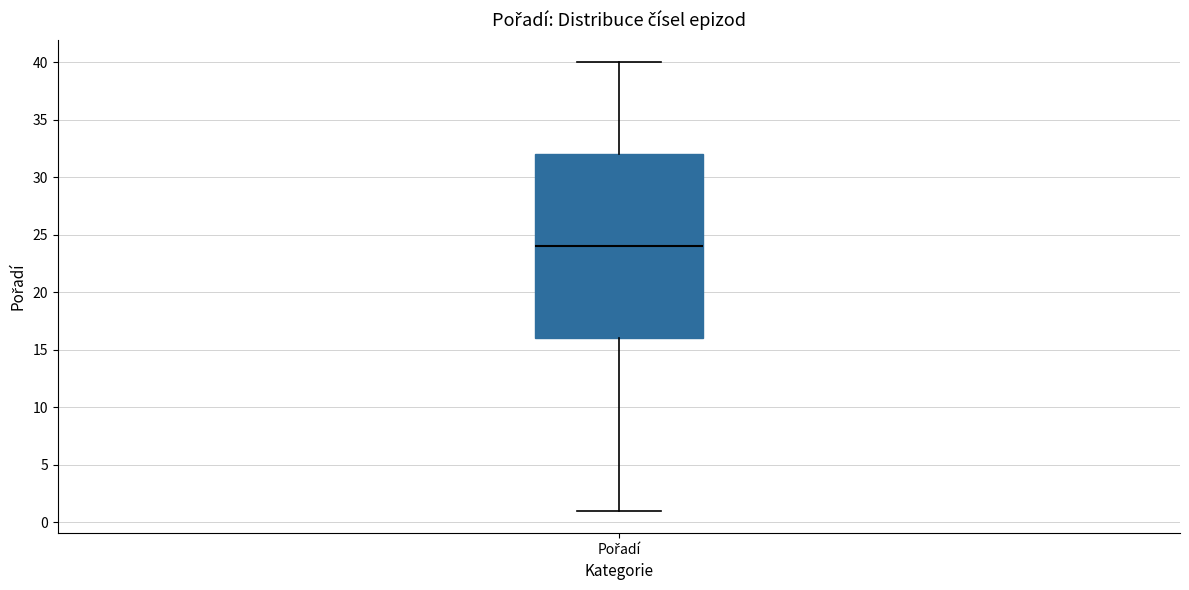

Transcribe this box plot: give where the median line is, the range the box spans, and where the two whiskers end, as read against the y-axis. The values are not printed on the chart, so give them approximately, as read against the axis.

median 24, box 16 to 32, whiskers 1 to 40